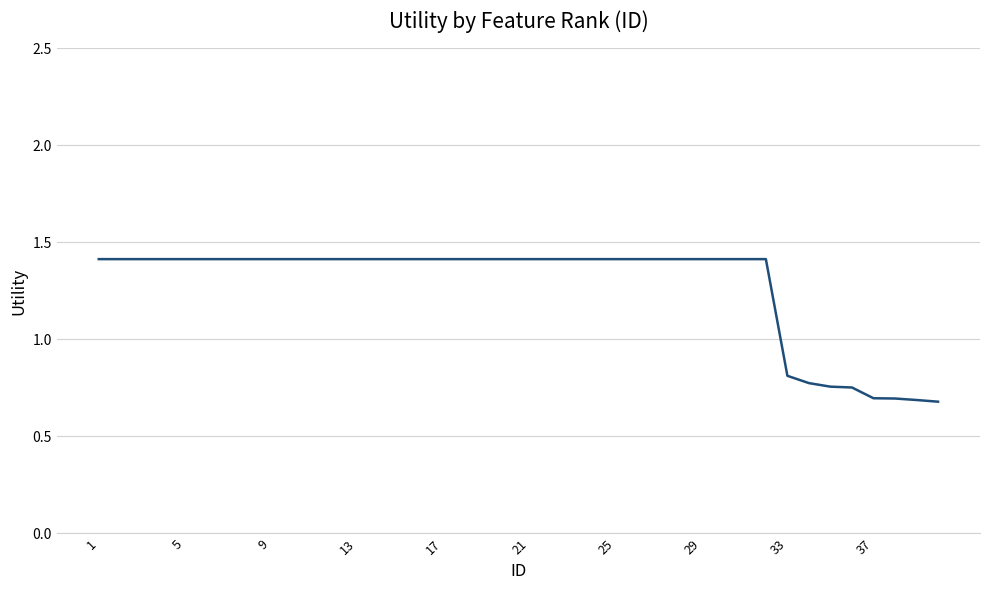

Does the chart have visible grid lines?

Yes